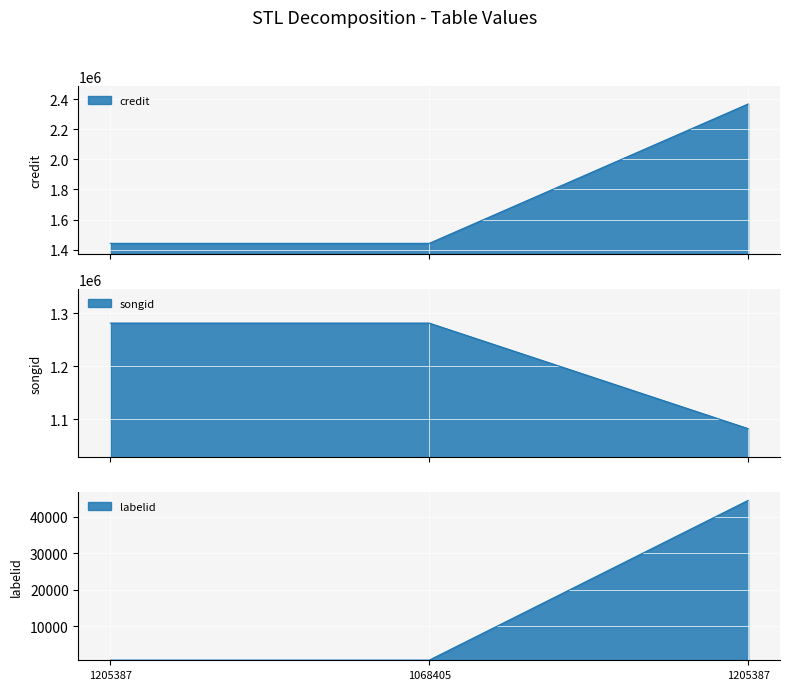

Reading left to right, what are all the values shown in this chart?

credit: 1205387=1441763	1068405=1441763	1205387=2368666
songid: 1205387=1281414	1068405=1281414	1205387=1081847
labelid: 1205387=743	1068405=743	1205387=44487